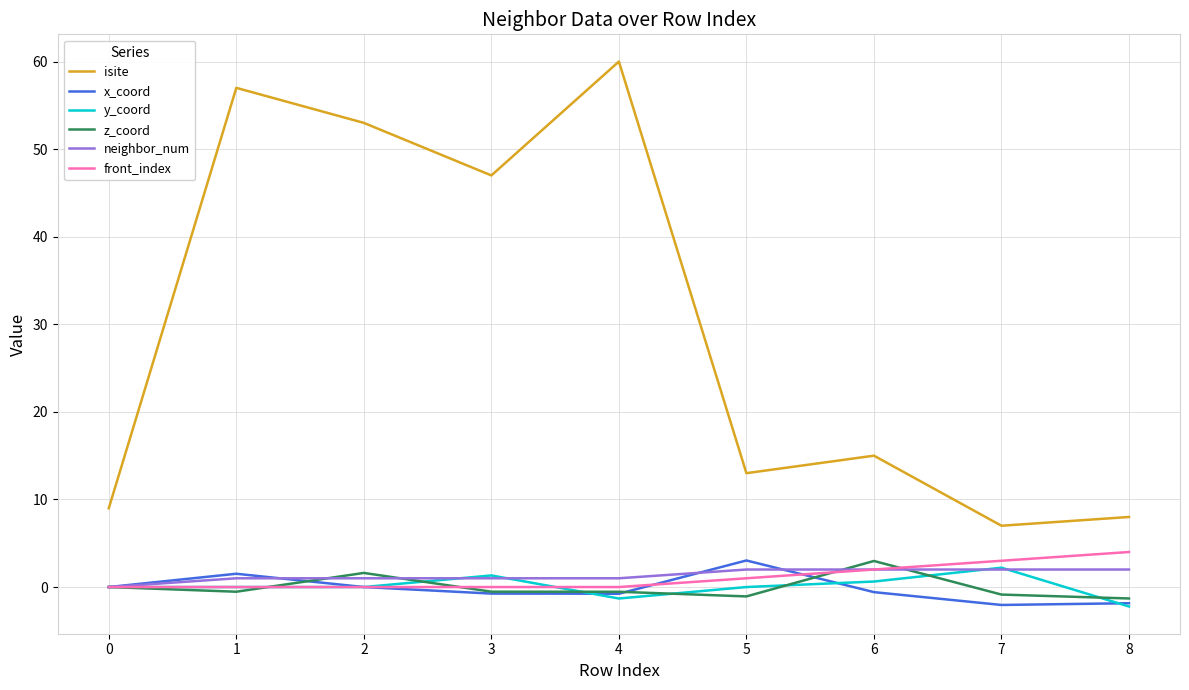

Which series has the largest total across all categories?

isite